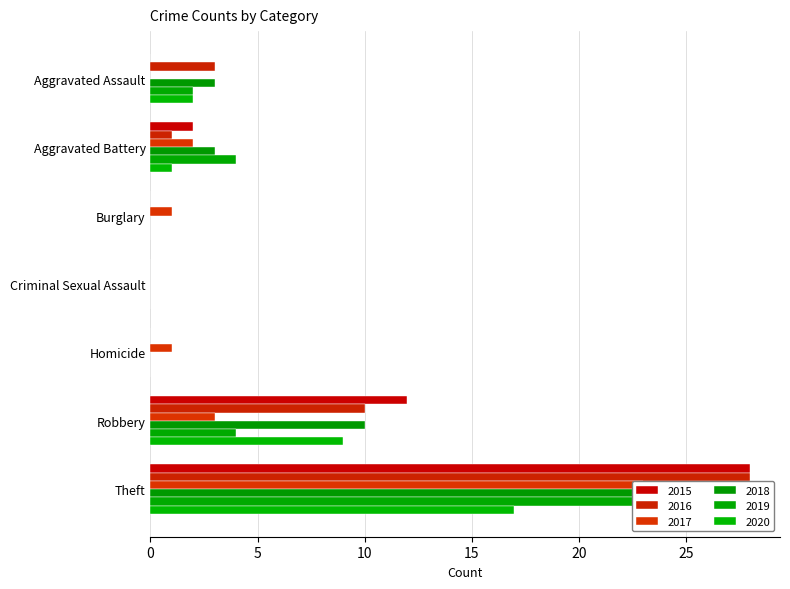

How many bars are there in total?

42